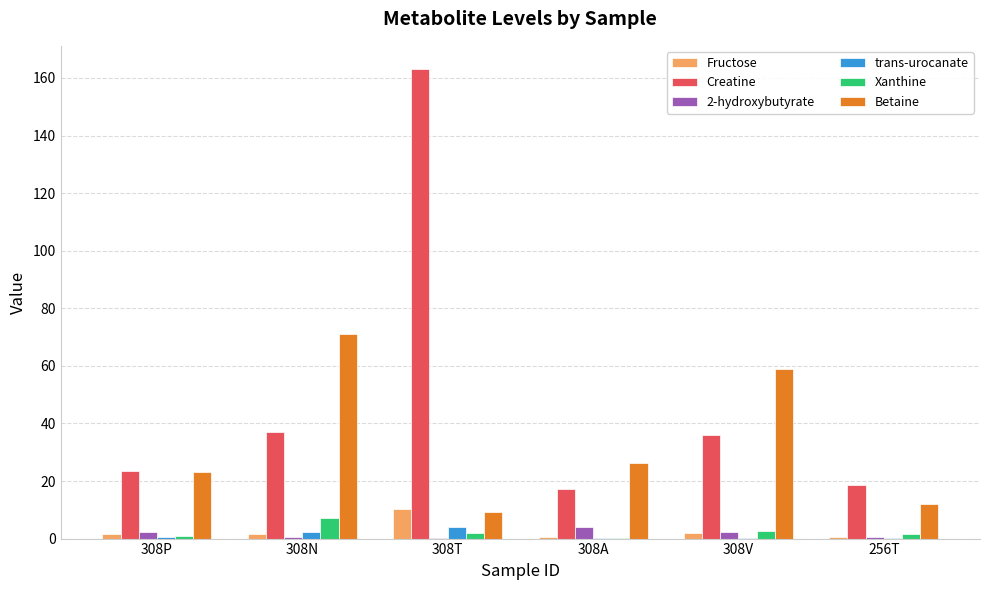

What is the maximum value for Creatine?

163.0